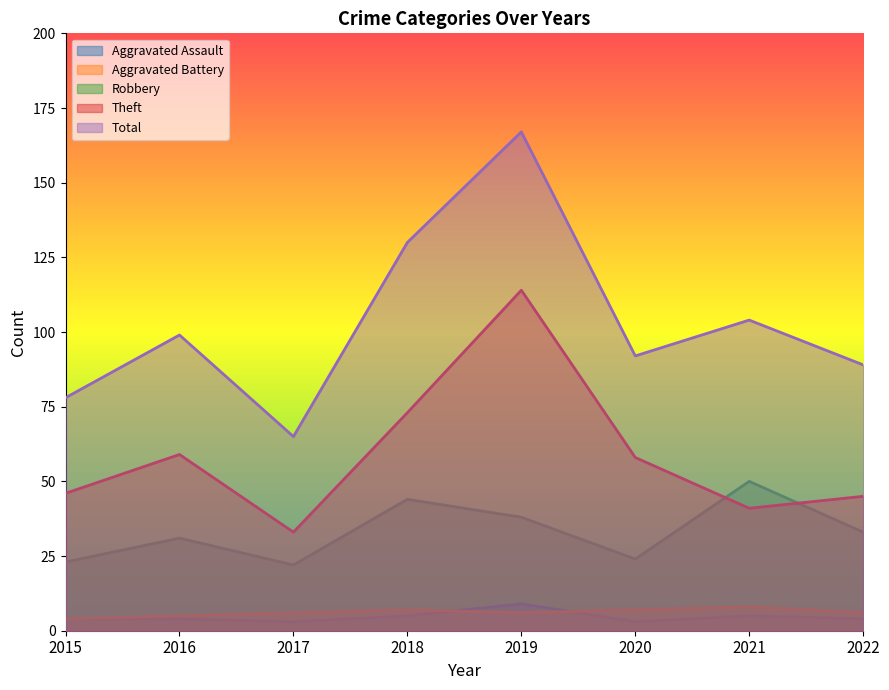

Reading left to right, what are all the values shown in this chart?

Aggravated Assault: 2015=4	2016=4	2017=3	2018=5	2019=9	2020=3	2021=5	2022=4
Aggravated Battery: 2015=4	2016=5	2017=6	2018=7	2019=6	2020=7	2021=8	2022=6
Robbery: 2015=23	2016=31	2017=22	2018=44	2019=38	2020=24	2021=50	2022=33
Theft: 2015=46	2016=59	2017=33	2018=73	2019=114	2020=58	2021=41	2022=45
Total: 2015=78	2016=99	2017=65	2018=130	2019=167	2020=92	2021=104	2022=89